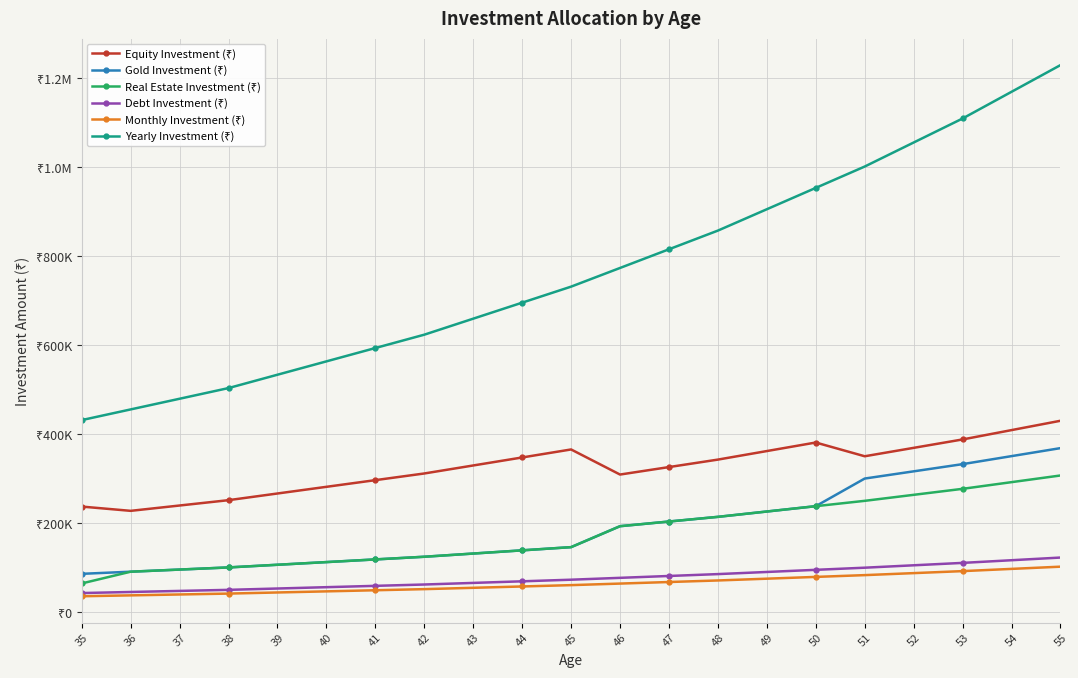

Reading right to left, what are all the values shown in this chart?

Equity Investment (₹): 55=430500	54=409500	53=388500	52=369600	51=350700	50=381600	49=362400	48=343200	47=326400	46=309600	45=366000	44=348000	43=330000	42=312000	41=297000	40=282000	39=267000	38=252000	37=240000	36=228000	35=237600
Gold Investment (₹): 55=369000	54=351000	53=333000	52=316800	51=300600	50=238500	49=226500	48=214500	47=204000	46=193500	45=146400	44=139200	43=132000	42=124800	41=118800	40=112800	39=106800	38=100800	37=96000	36=91200	35=86400
Real Estate Investment (₹): 55=307500	54=292500	53=277500	52=264000	51=250500	50=238500	49=226500	48=214500	47=204000	46=193500	45=146400	44=139200	43=132000	42=124800	41=118800	40=112800	39=106800	38=100800	37=96000	36=91200	35=64800
Debt Investment (₹): 55=123000	54=117000	53=111000	52=105600	51=100200	50=95400	49=90600	48=85800	47=81600	46=77400	45=73200	44=69600	43=66000	42=62400	41=59400	40=56400	39=53400	38=50400	37=48000	36=45600	35=43200
Monthly Investment (₹): 55=102500	54=97500	53=92500	52=88000	51=83500	50=79500	49=75500	48=71500	47=68000	46=64500	45=61000	44=58000	43=55000	42=52000	41=49500	40=47000	39=44500	38=42000	37=40000	36=38000	35=36000
Yearly Investment (₹): 55=1230000	54=1170000	53=1110000	52=1056000	51=1002000	50=954000	49=906000	48=858000	47=816000	46=774000	45=732000	44=696000	43=660000	42=624000	41=594000	40=564000	39=534000	38=504000	37=480000	36=456000	35=432000